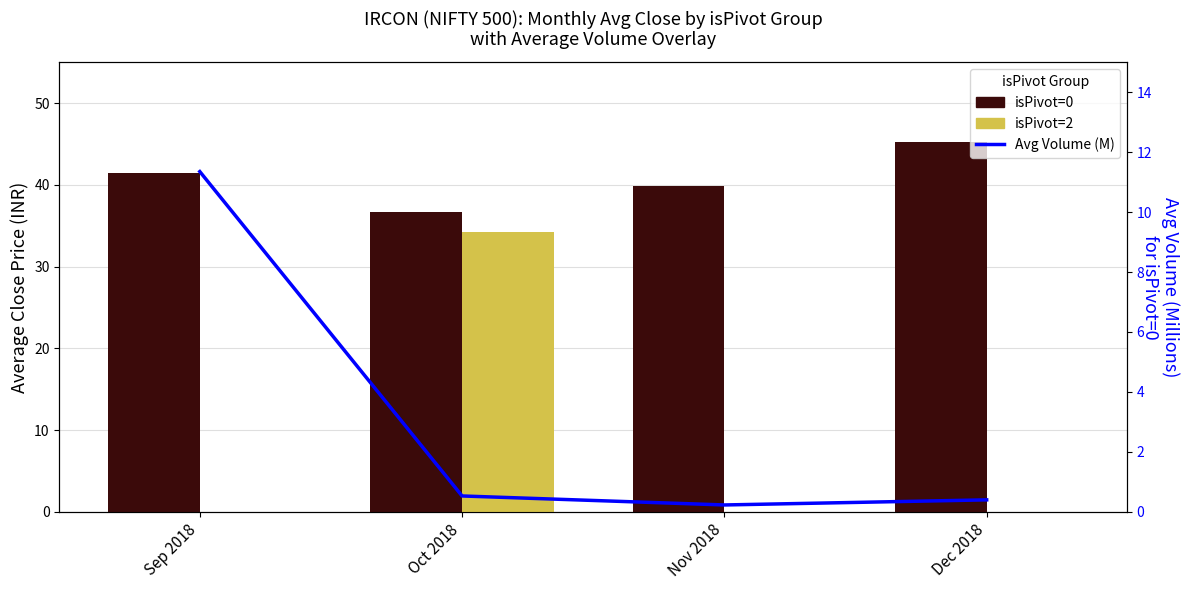

What is the difference between the maximum and minimum values in the isPivot=0 series?

8.5